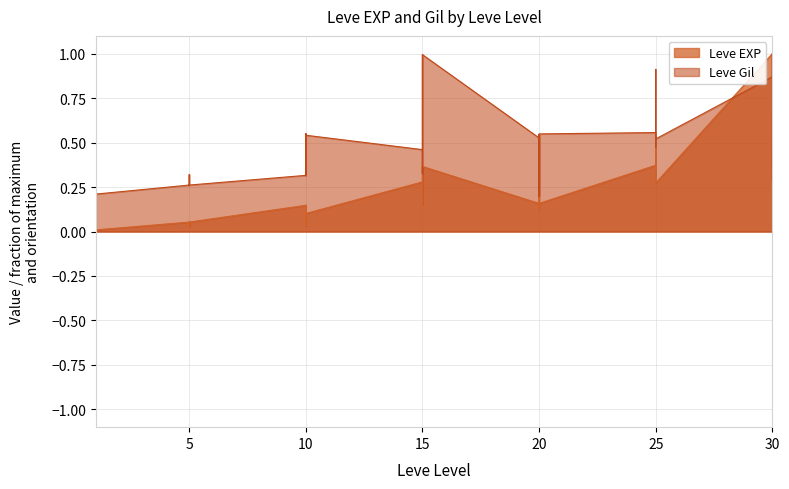

True or false: Leve Gil and Leve EXP intersect in this chart.

True